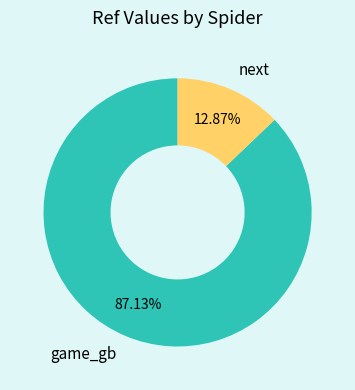

What is the largest slice in the pie chart?

game_gb